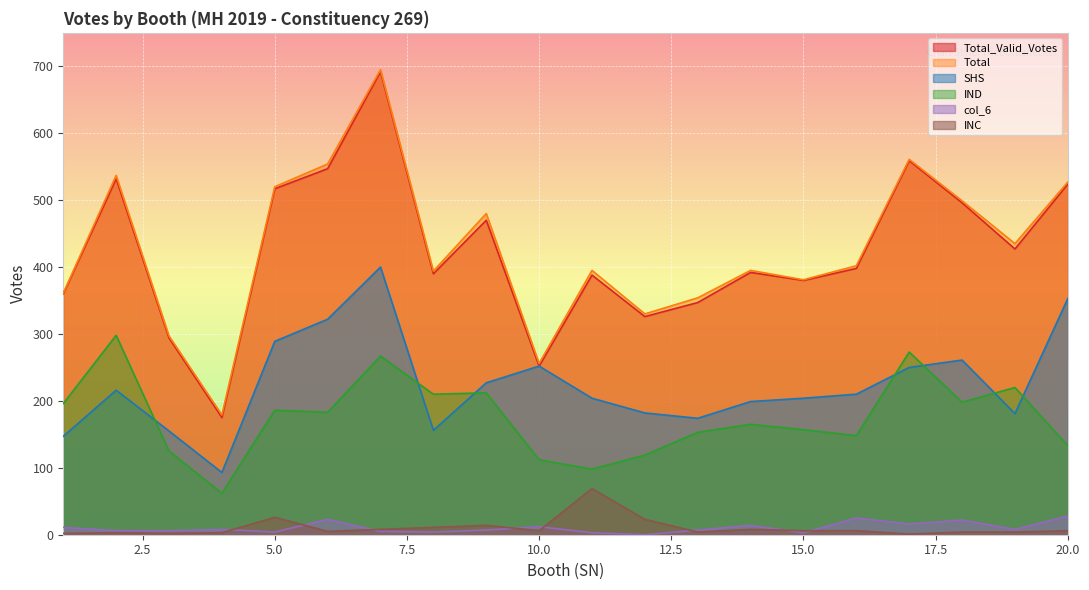

Reading right to left, what are all the values shown in this chart?

Total_Valid_Votes: 20=524	19=427	18=496	17=559	16=398	15=380	14=392	13=347	12=326	11=388	10=252	9=470	8=390	7=692	6=547	5=517	4=175	3=294	2=532	1=360
Total: 20=527	19=435	18=499	17=561	16=402	15=381	14=395	13=354	12=330	11=395	10=256	9=480	8=394	7=695	6=554	5=520	4=179	3=297	2=537	1=361
SHS: 20=353	19=181	18=261	17=250	16=210	15=204	14=199	13=174	12=182	11=204	10=252	9=227	8=156	7=400	6=322	5=289	4=93	3=155	2=216	1=147
IND: 20=133	19=220	18=198	17=273	16=148	15=157	14=165	13=153	12=119	11=98	10=112	9=212	8=210	7=267	6=183	5=186	4=62	3=125	2=298	1=196
col_6: 20=28	19=8	18=22	17=16	16=25	15=3	14=14	13=7	12=0	11=3	10=12	9=7	8=4	7=5	6=23	5=4	4=8	3=6	2=6	1=11
INC: 20=6	19=4	18=4	17=1	16=6	15=6	14=8	13=4	12=23	11=69	10=6	9=14	8=11	7=8	6=5	5=26	4=3	3=2	2=3	1=2